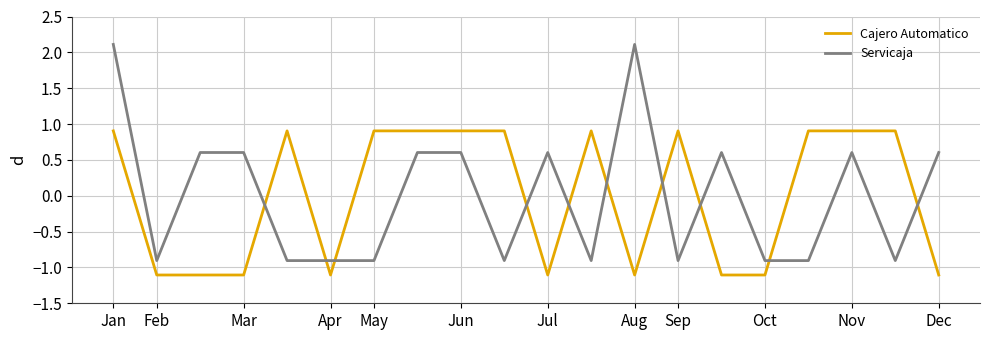

At how many categories does at least one series exceed 0?

17